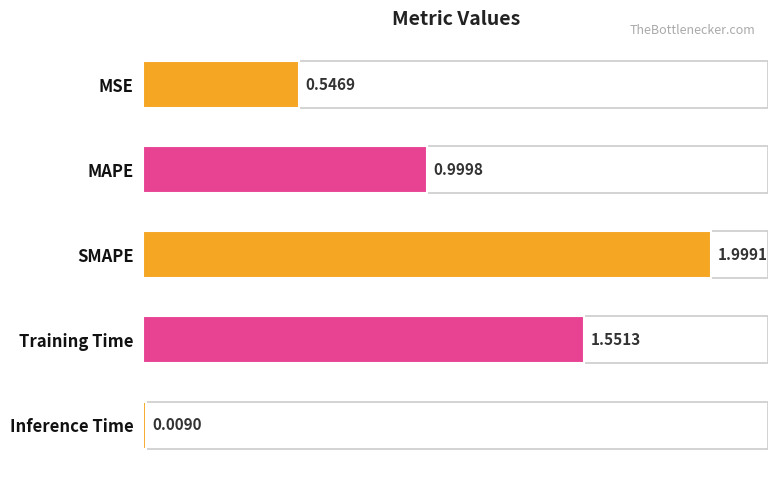

At which label is the value closest to 1?

MAPE